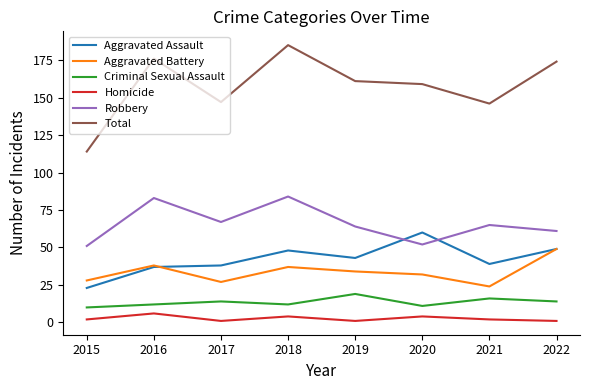

At how many categories does at least one series exceed 127?

7